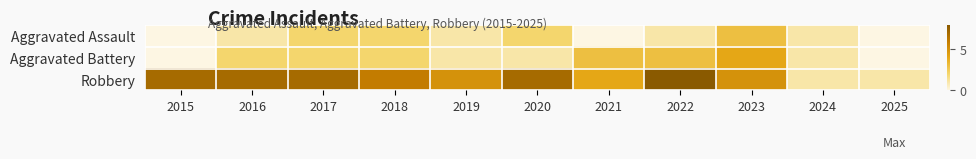

At 2022, list the series in order from largest to smallest.

Robbery, Aggravated Battery, Aggravated Assault